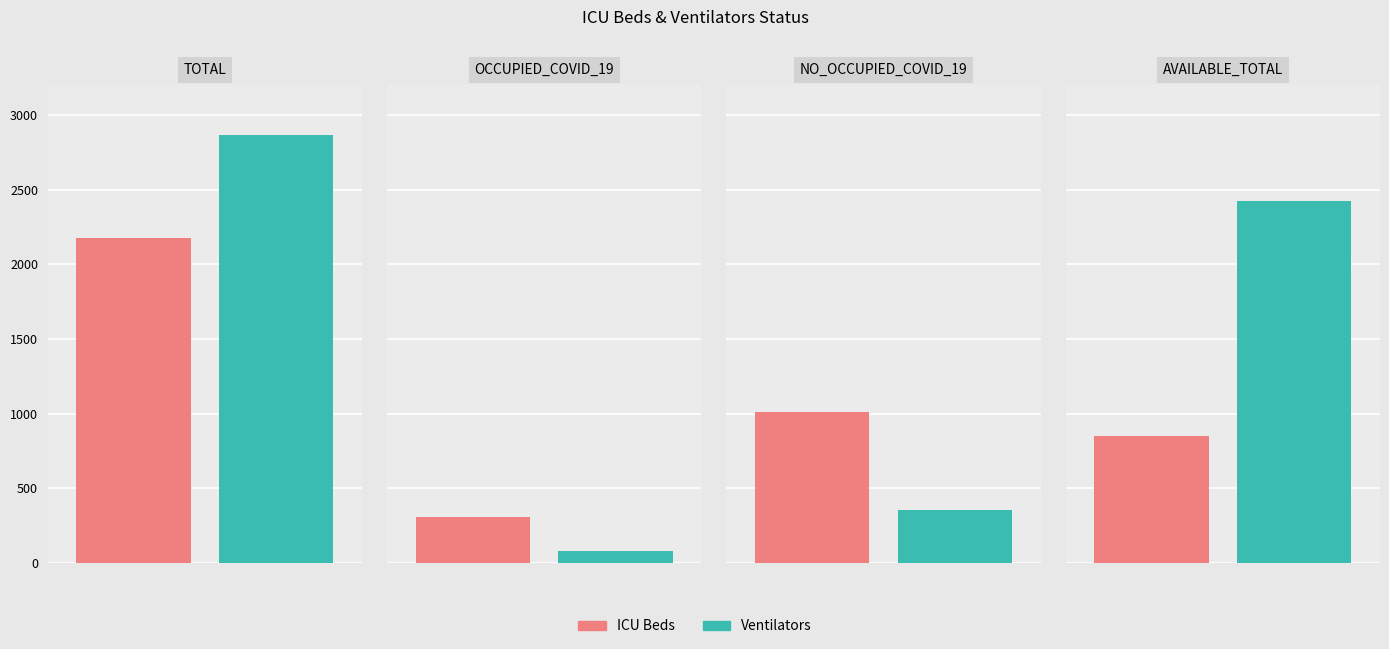

List the labels in order of ICU Beds value, smallest first.

OCCUPIED_COVID_19, AVAILABLE_TOTAL, NO_OCCUPIED_COVID_19, TOTAL